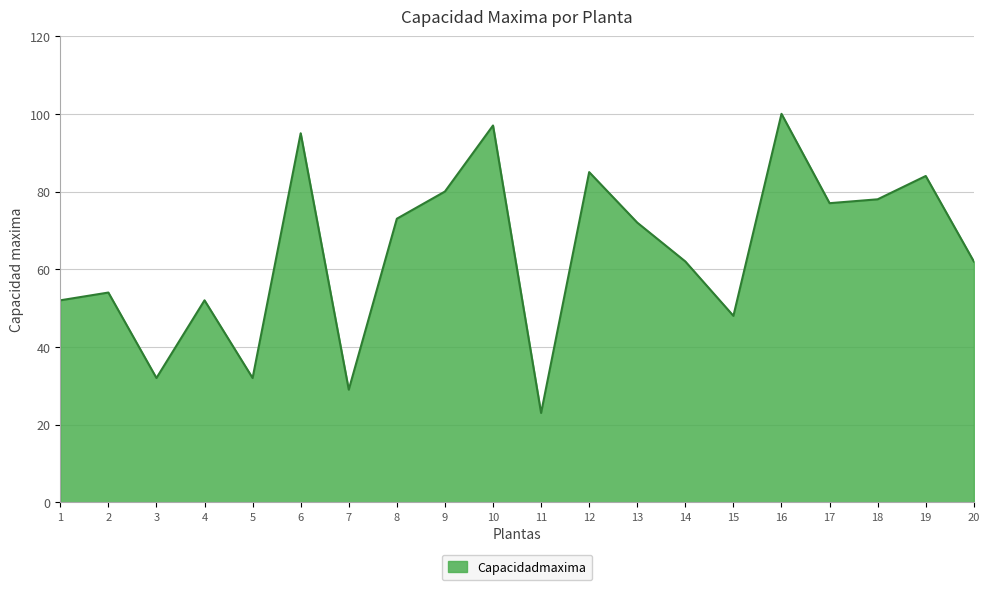

Approximately how many times larger is the value at 12 compared to 8?

1.2